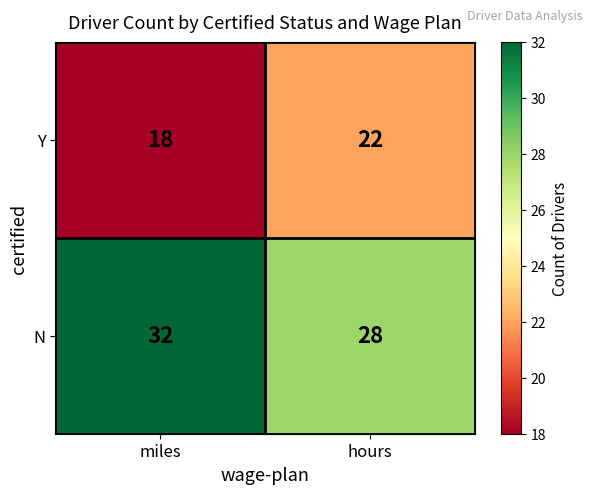

Reading left to right, list all the values displayed in this chart.

Y: miles=18	hours=22
N: miles=32	hours=28